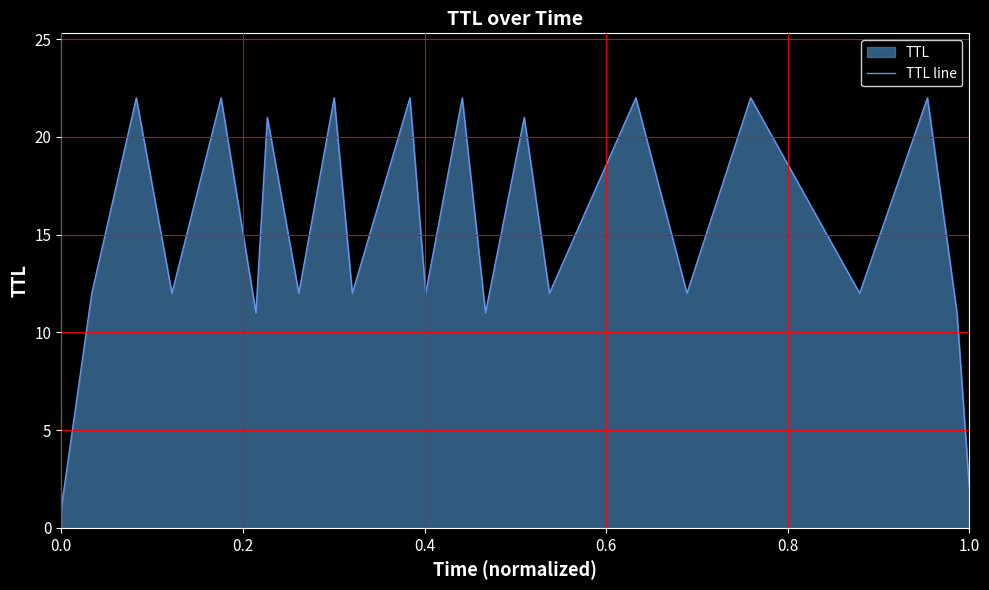

Does the chart display data point markers on the line(s)?

No